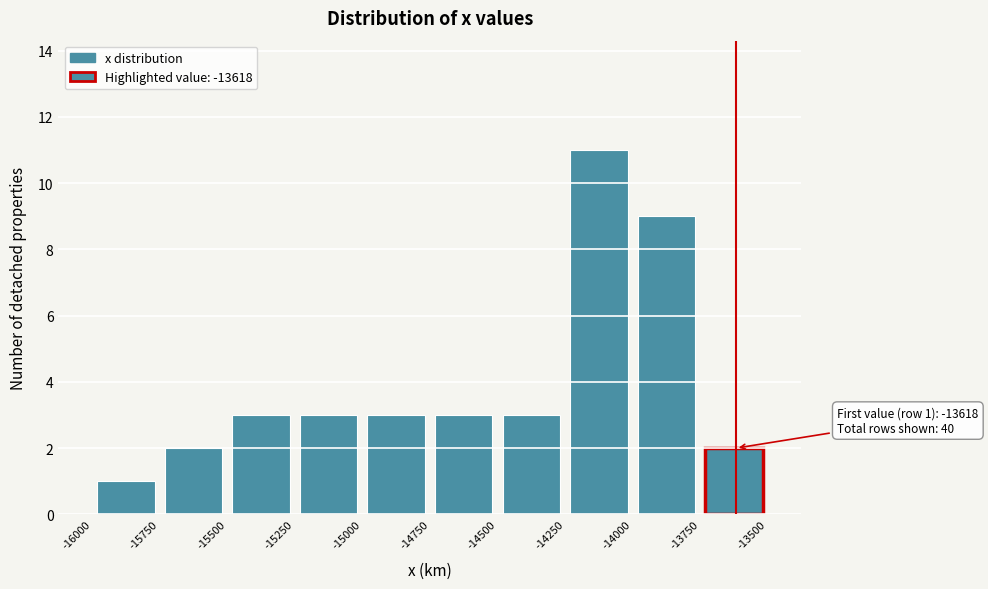

Which range on the x-axis has the tallest bar?

-14250 to -14000